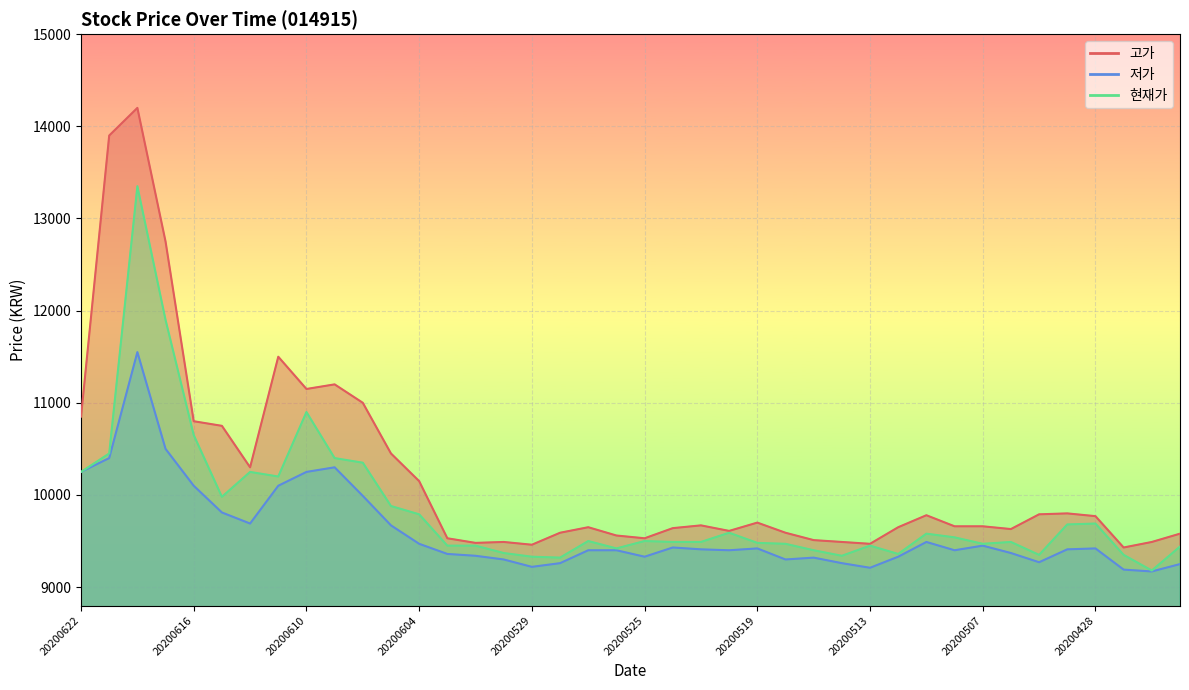

What is the sum of the 고가 values at 20200618 and 20200512?

23850